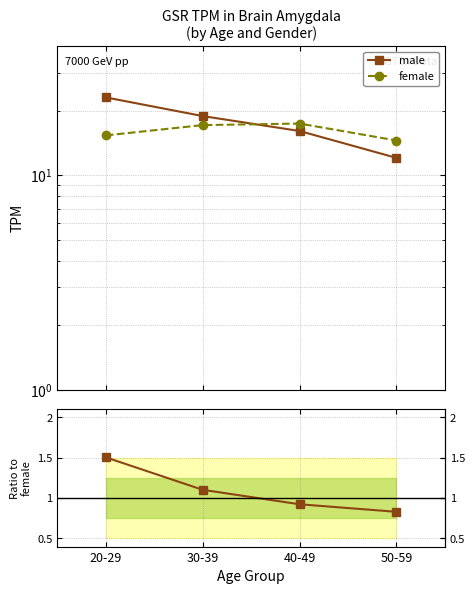

What is the label of the 1st point from the right?

50-59